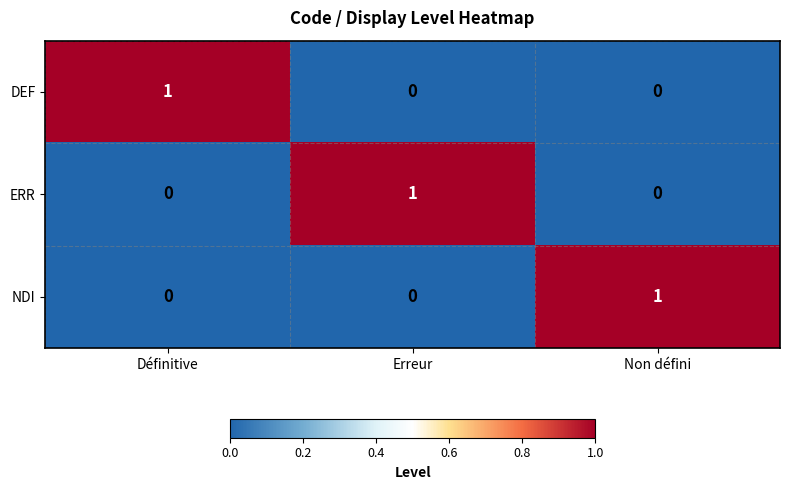

Count the ERR values in the range 0 to 1.

3